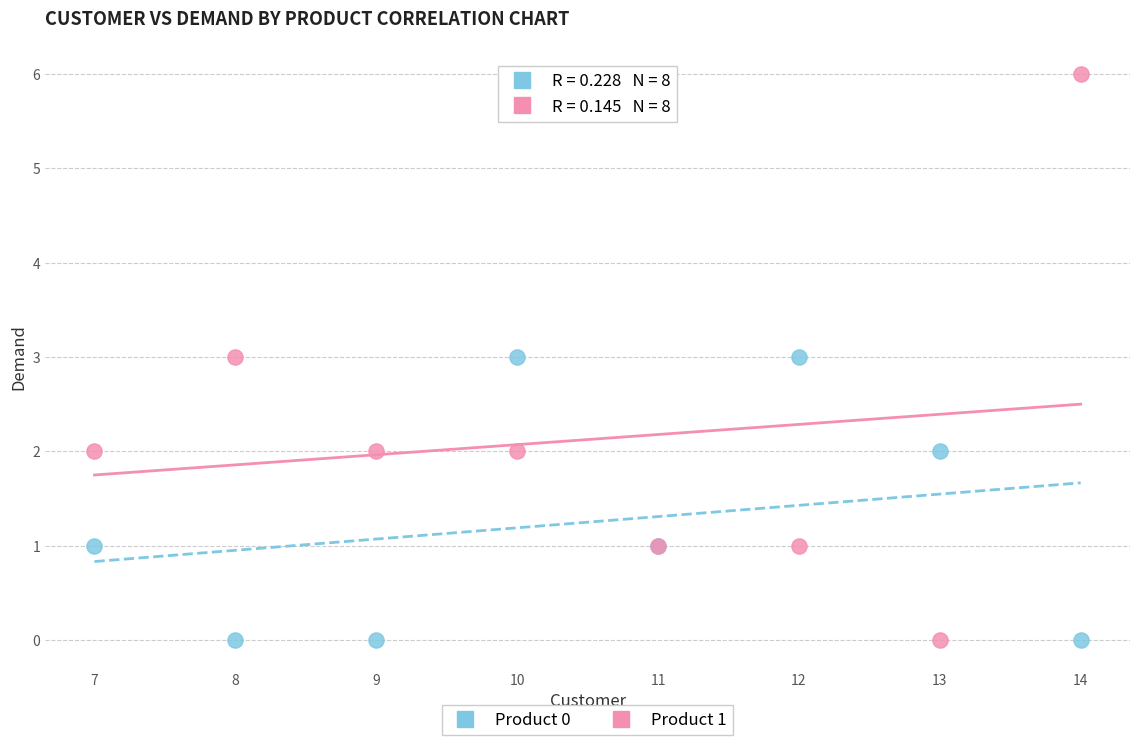

Which series has the widest spread of Y values?

Product 1